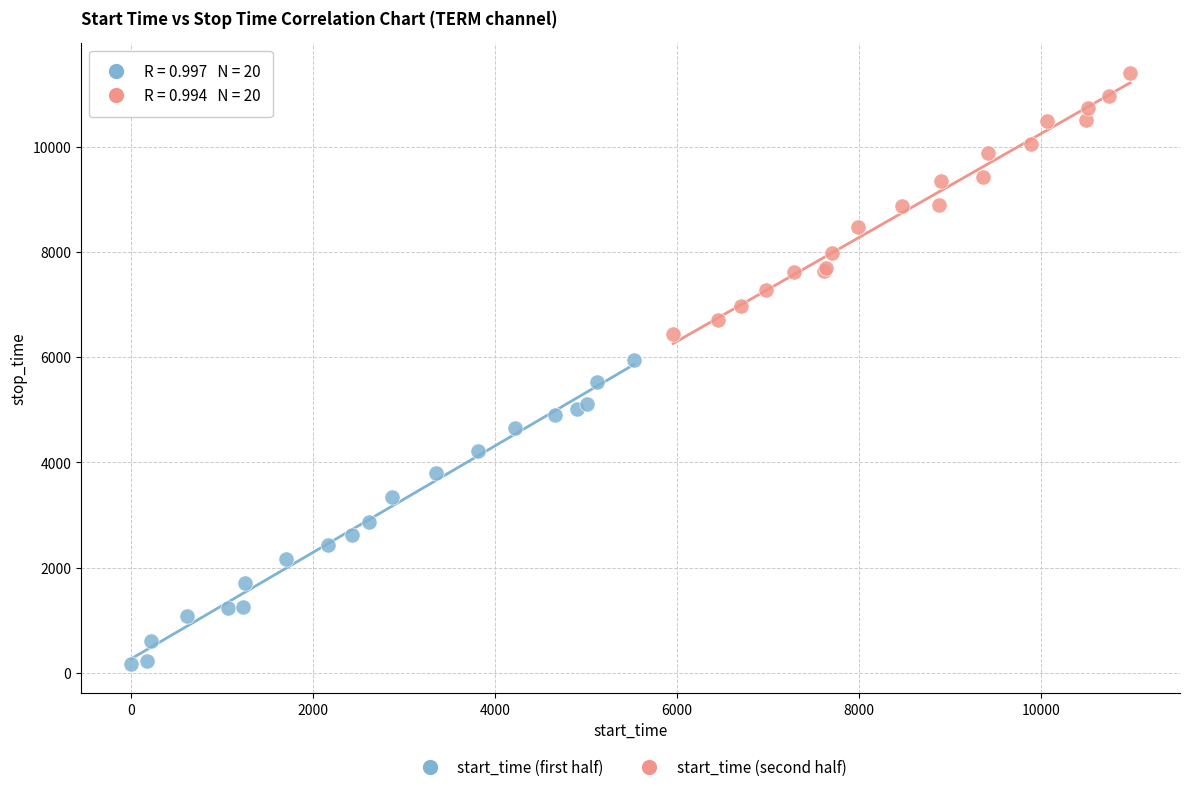

Which series reaches the maximum Y coordinate?

start_time (second half)